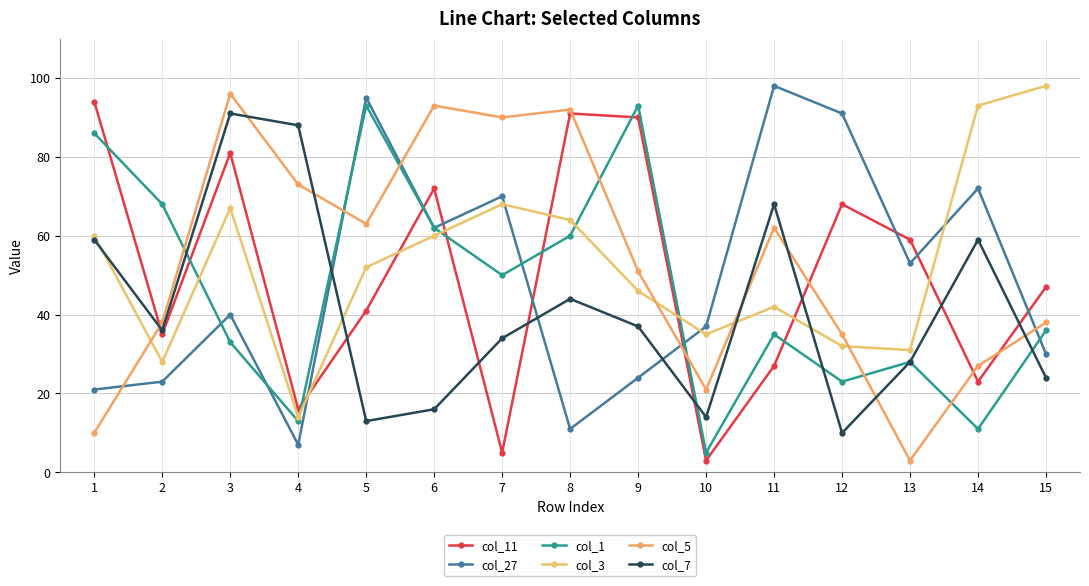

What are all the series names shown in the legend?

col_11, col_27, col_1, col_3, col_5, col_7